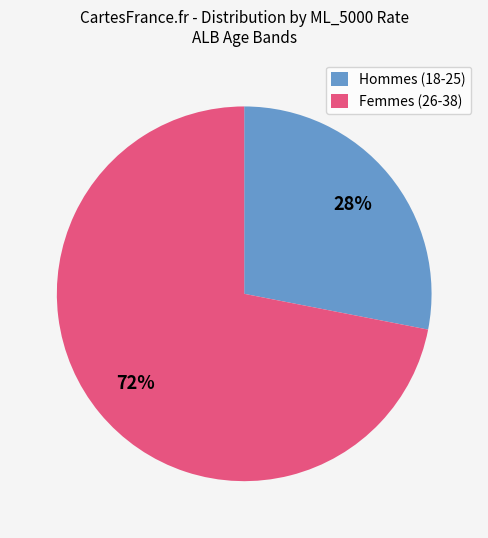

True or false: Hommes (18-25) accounts for 41% of the total.

False